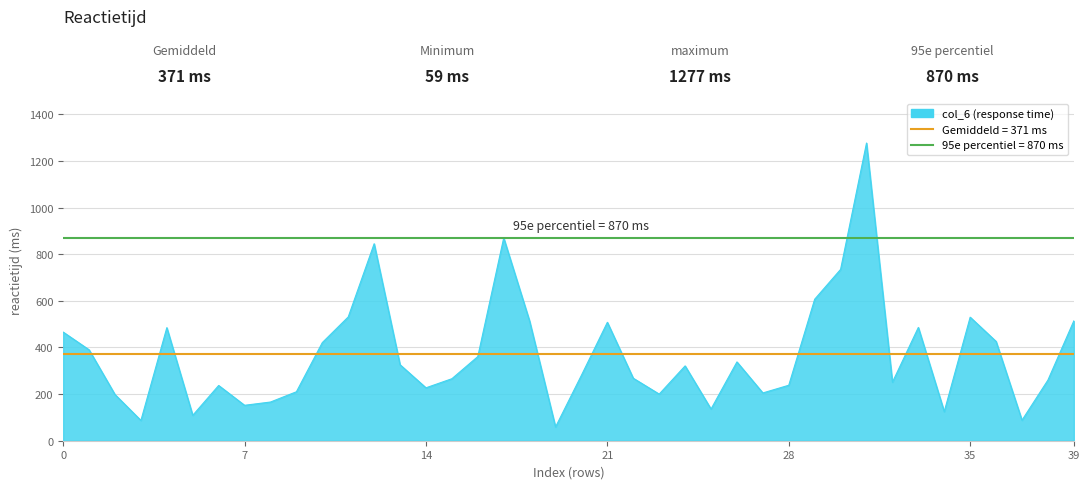

The value at 9 is 307. True or false?

False